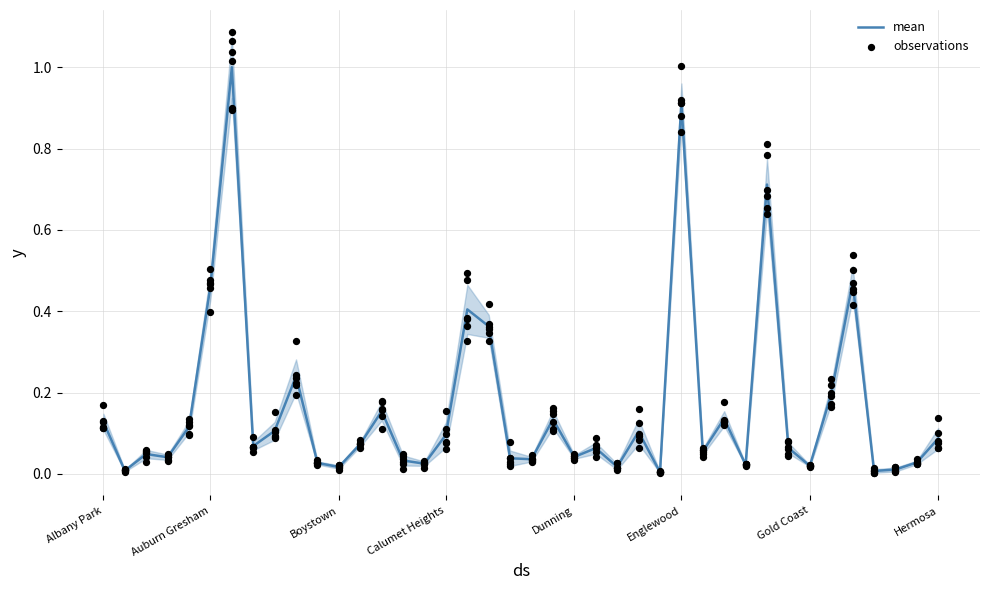

True or false: mean has a value of 0.2 at Englewood.

False